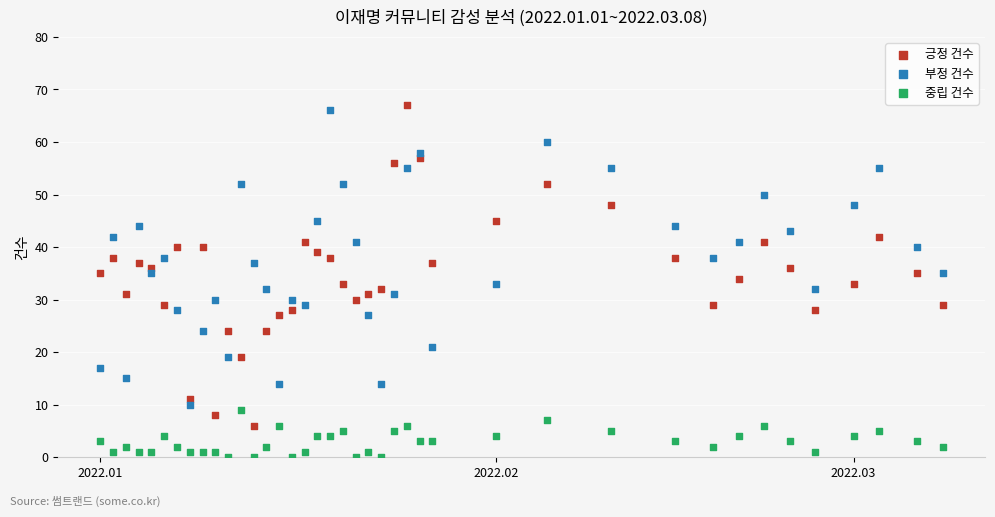

What is the X range (max minus min) for the scatter plot?

66